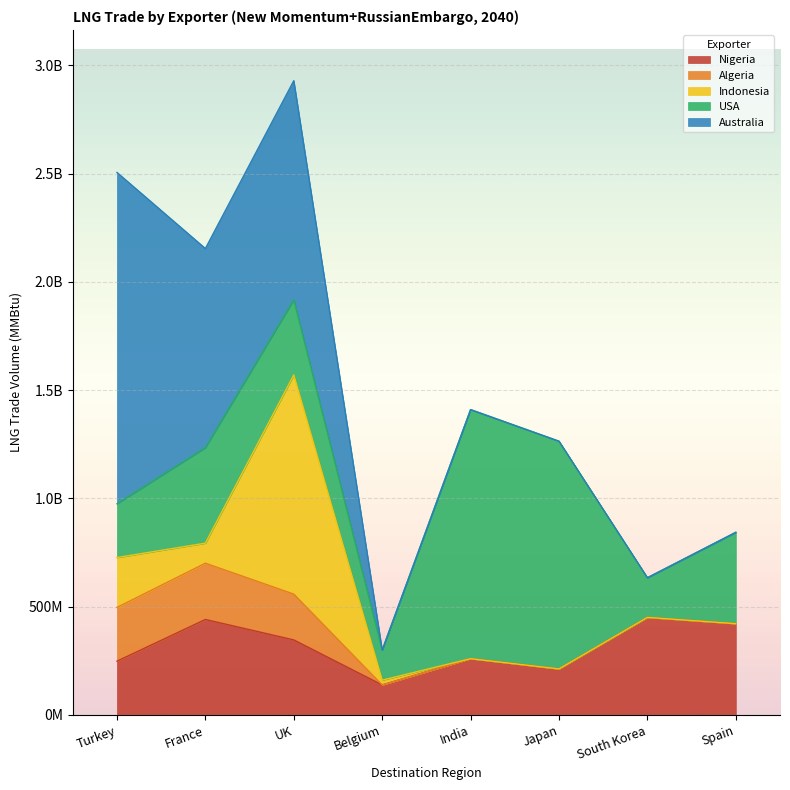

True or false: Australia has a value of 0.0 at Spain.

True